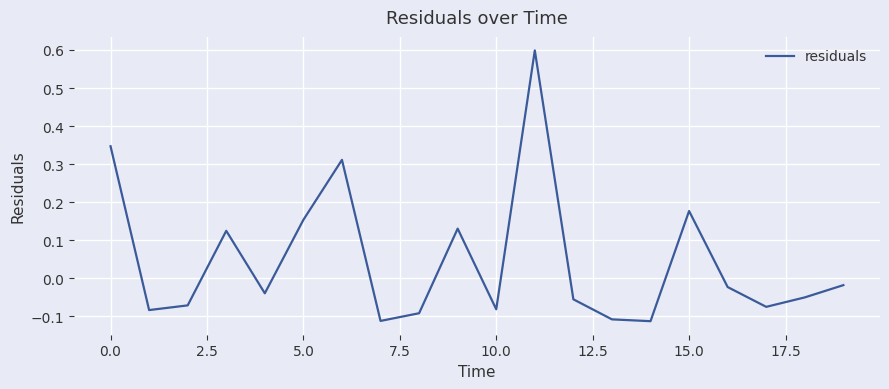

What is the greatest value displayed?

0.6